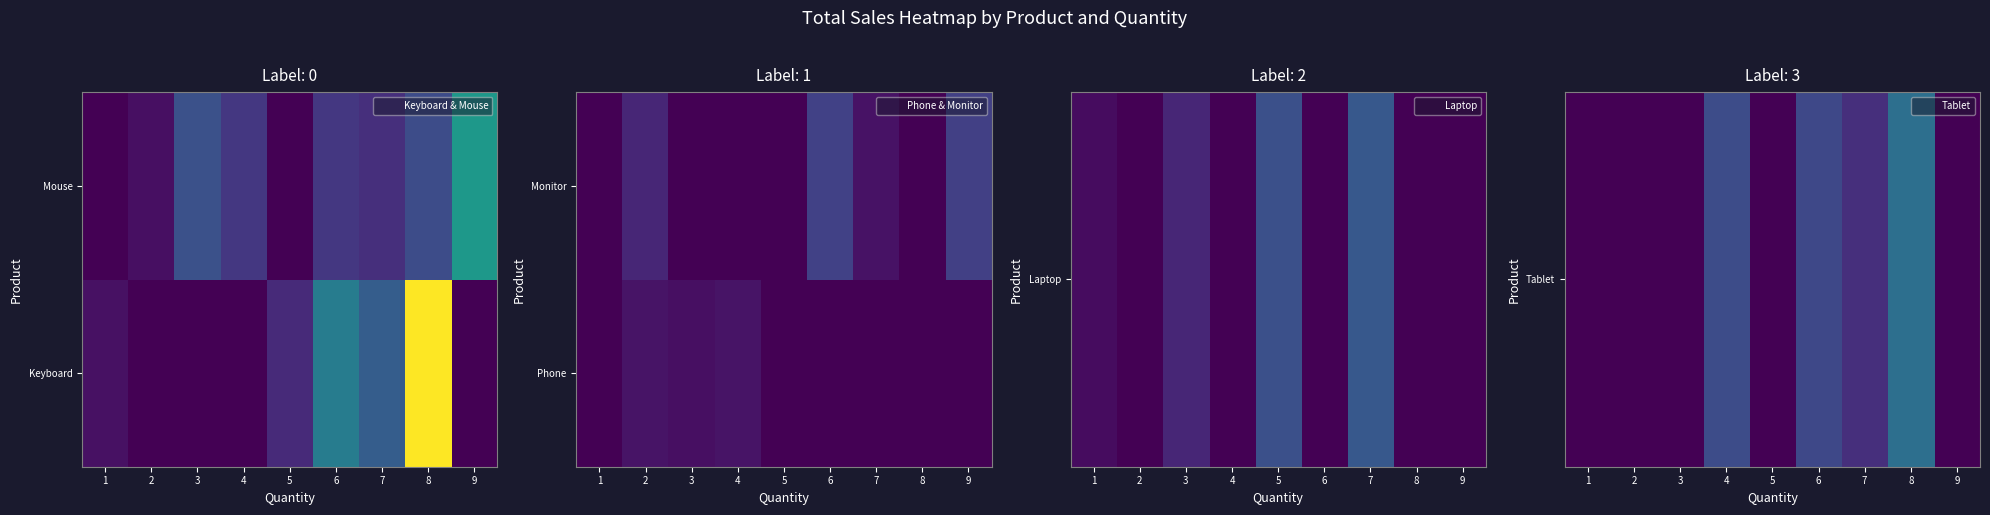

Is the value of Monitor at 7 greater than the value of Tablet at 1?

Yes